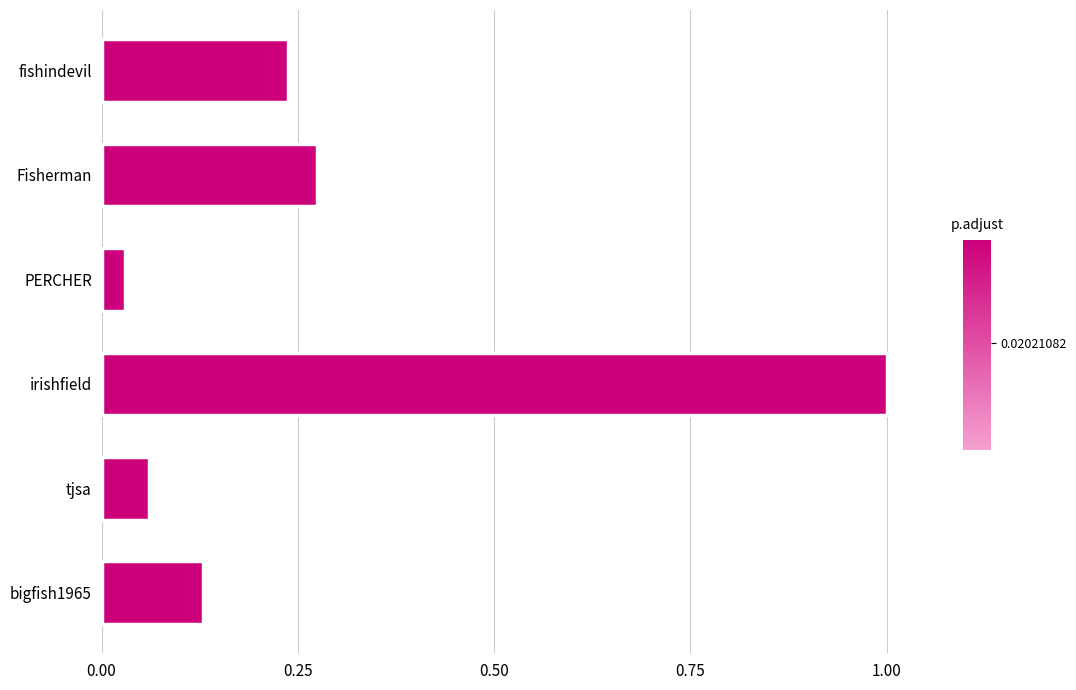

What is the sum of all values?

1.7